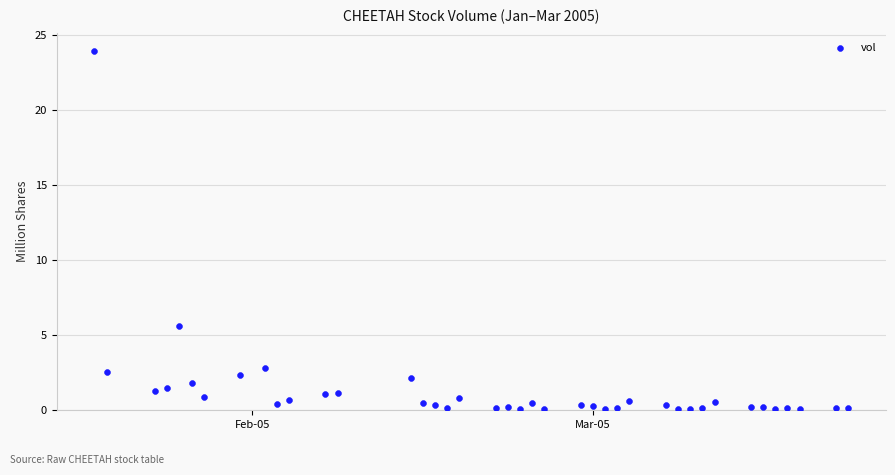

What is the range of X values (max minus min)?

62.0